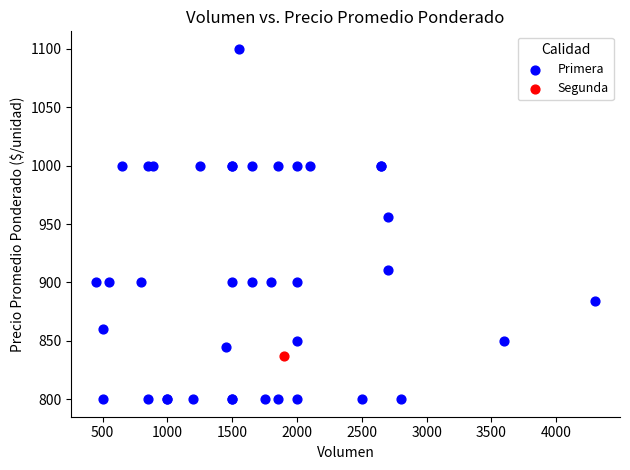

What are all the series names shown in the legend?

Primera, Segunda